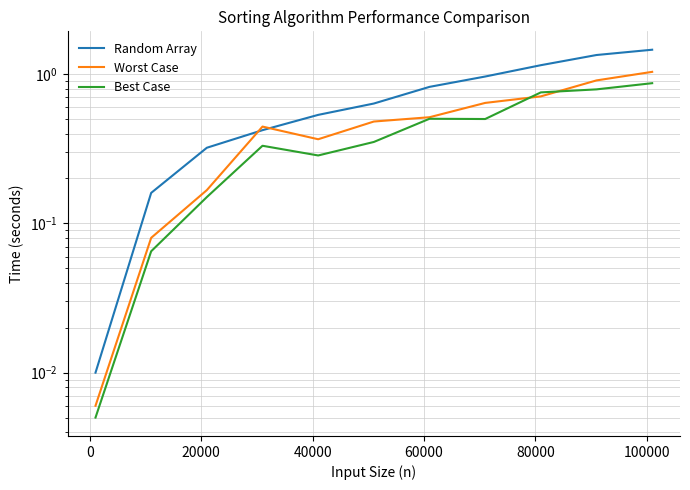

Which series has the largest total across all categories?

Random Array